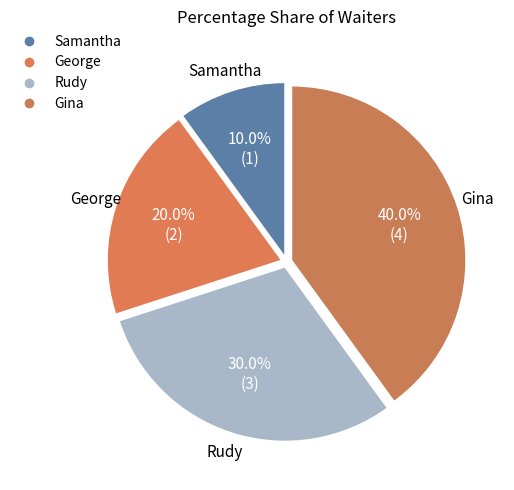

To the nearest percent, what is the average slice percentage?

25%